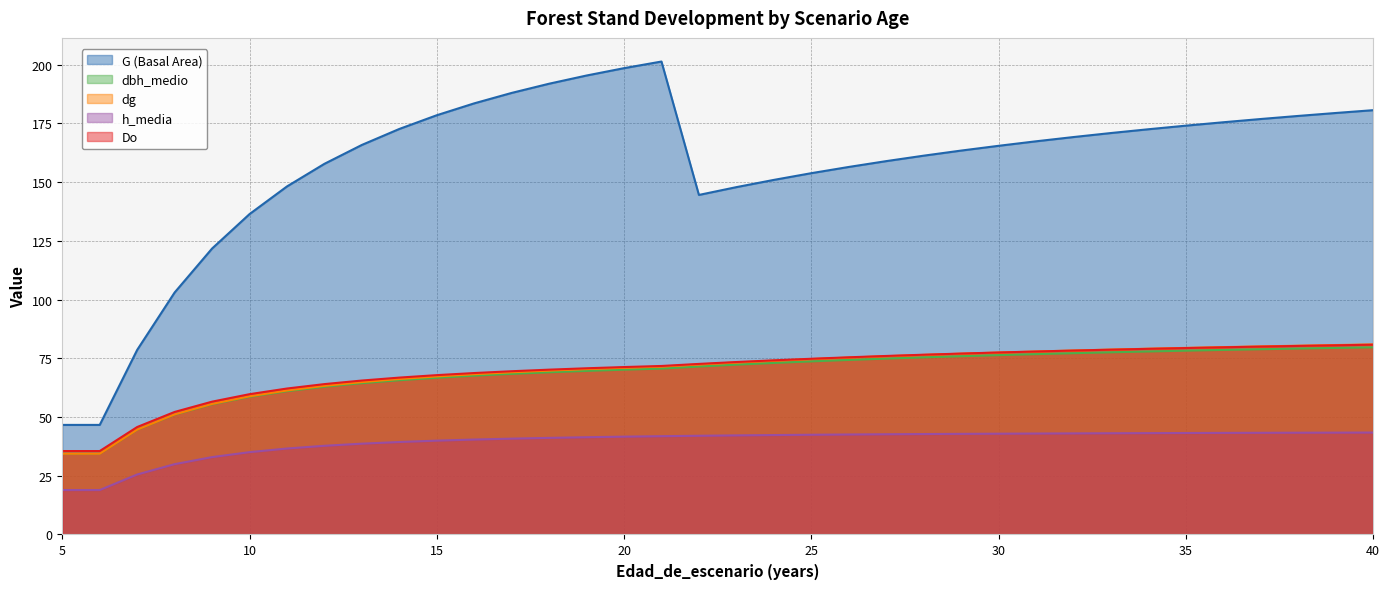

True or false: G (Basal Area) and h_media cross at least once.

False